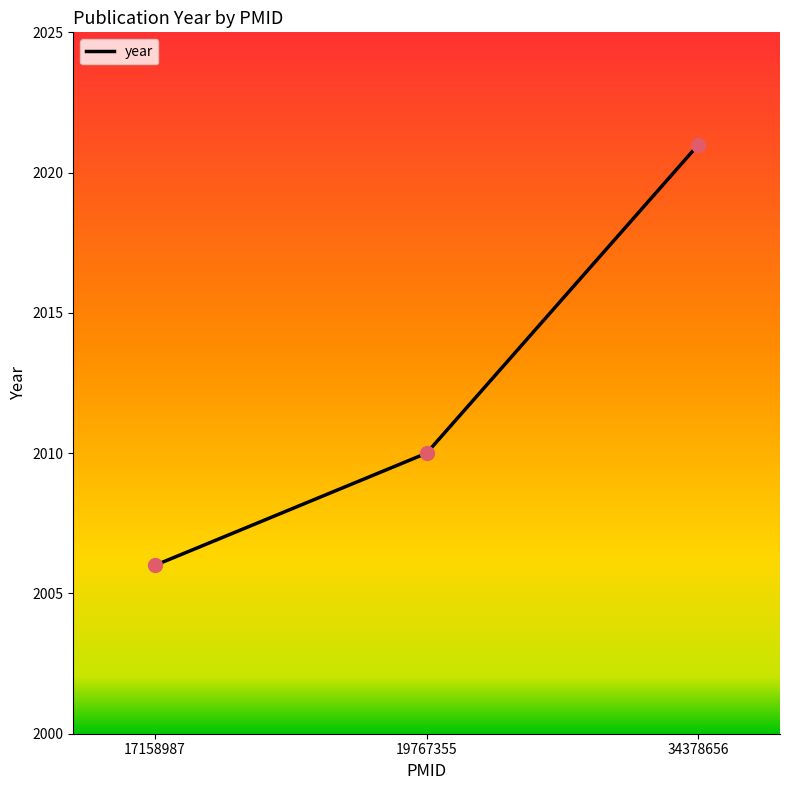

Between 19767355 and 34378656, which is larger?

34378656